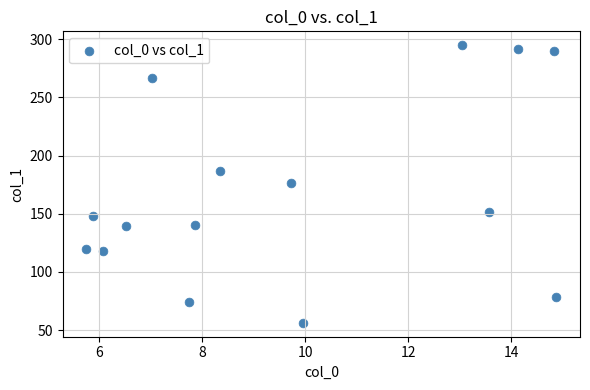

What is the range of Y values (max minus min)?

238.8